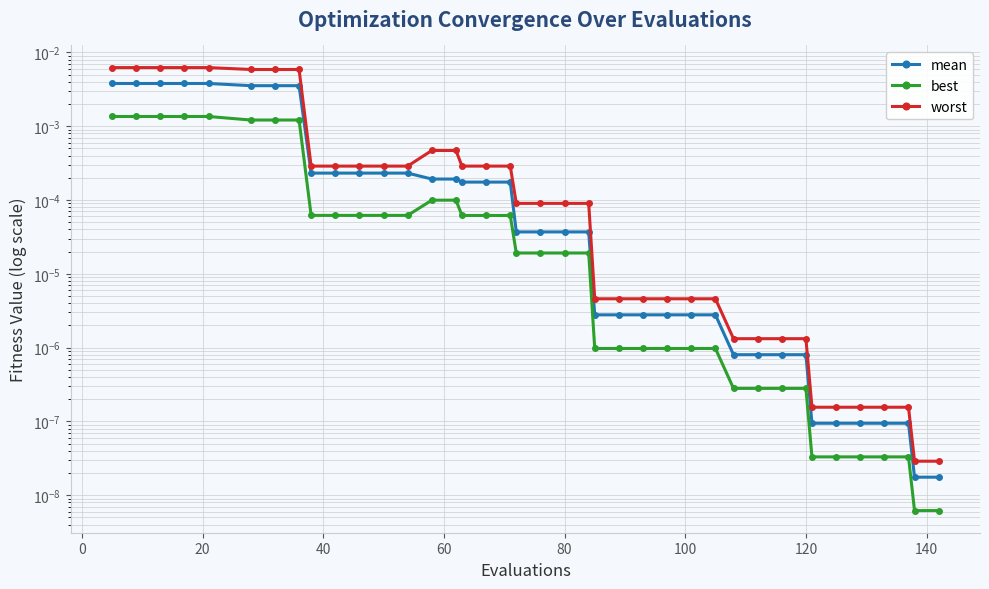

List the series in order of their overall mean, highest first.

worst, mean, best